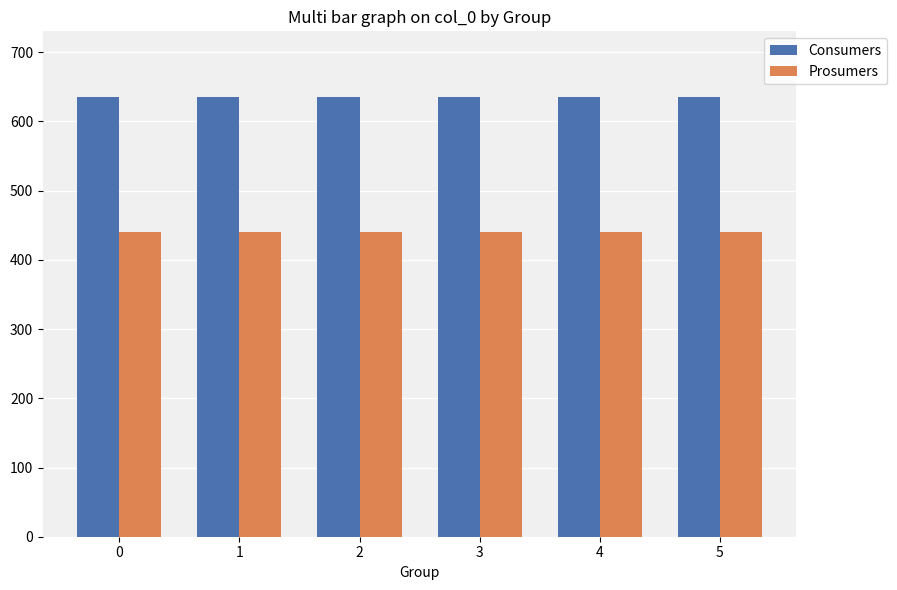

What is the sum of the Prosumers values at 1 and 0?

880